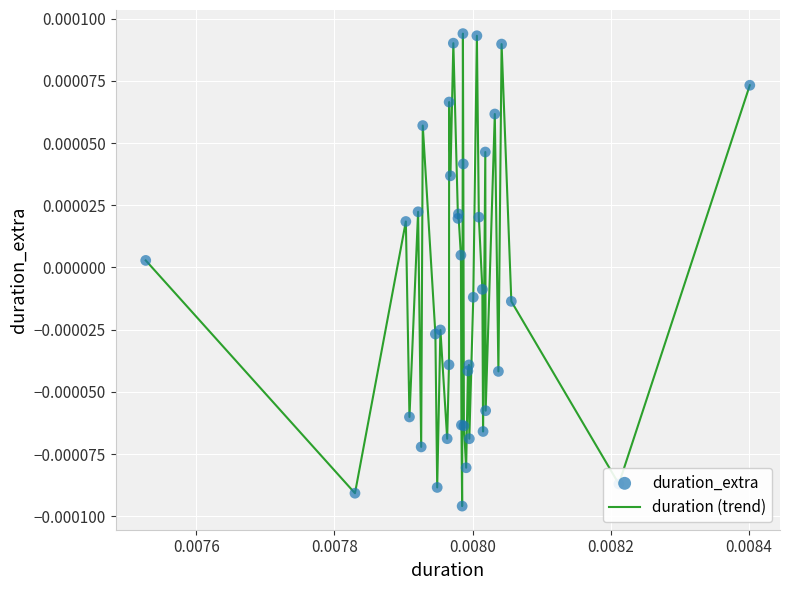

How many lines are shown in the chart?

1